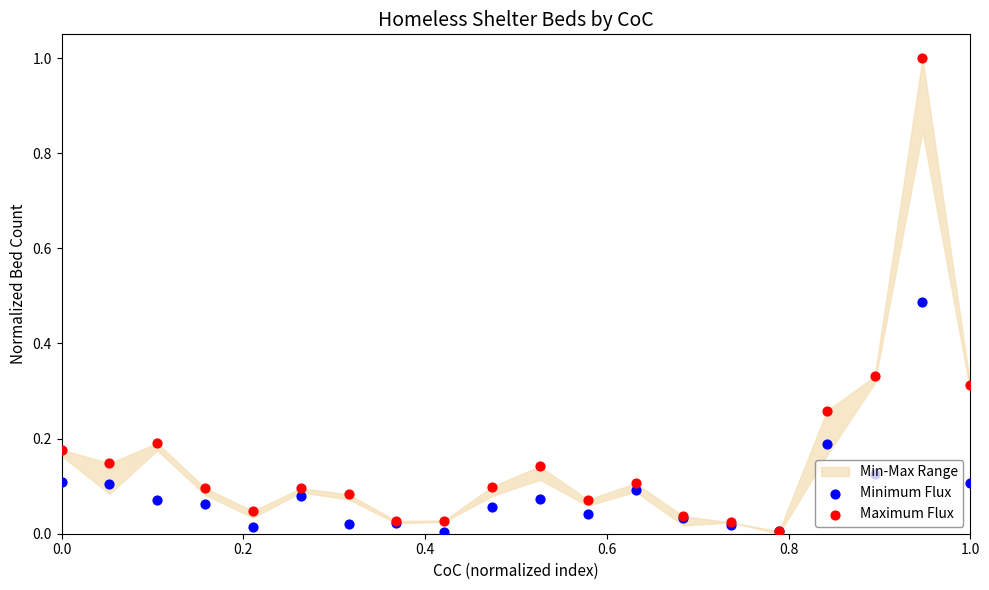

Which series reaches the maximum Y coordinate?

Maximum Flux